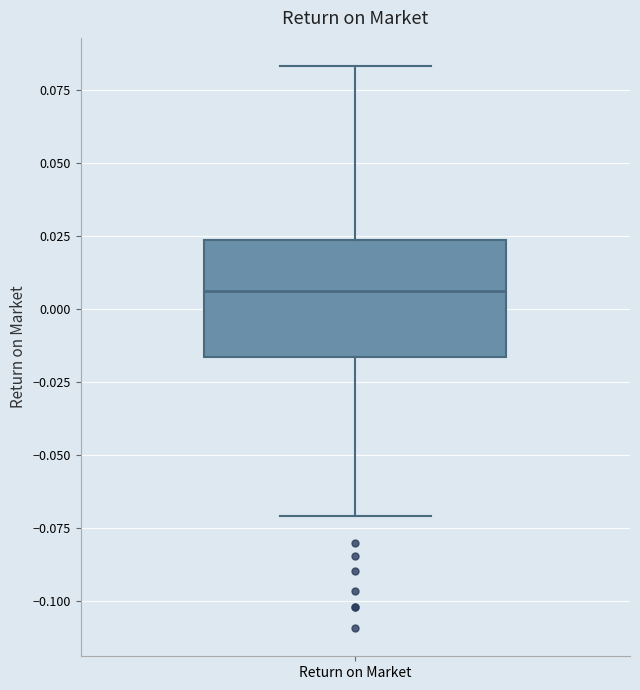

Transcribe this box plot: give where the median line is, the range the box spans, and where the two whiskers end, as read against the y-axis. The values are not printed on the chart, so give them approximately, as read against the axis.

median 0.005, box -0.015 to 0.025, whiskers -0.070 to 0.085